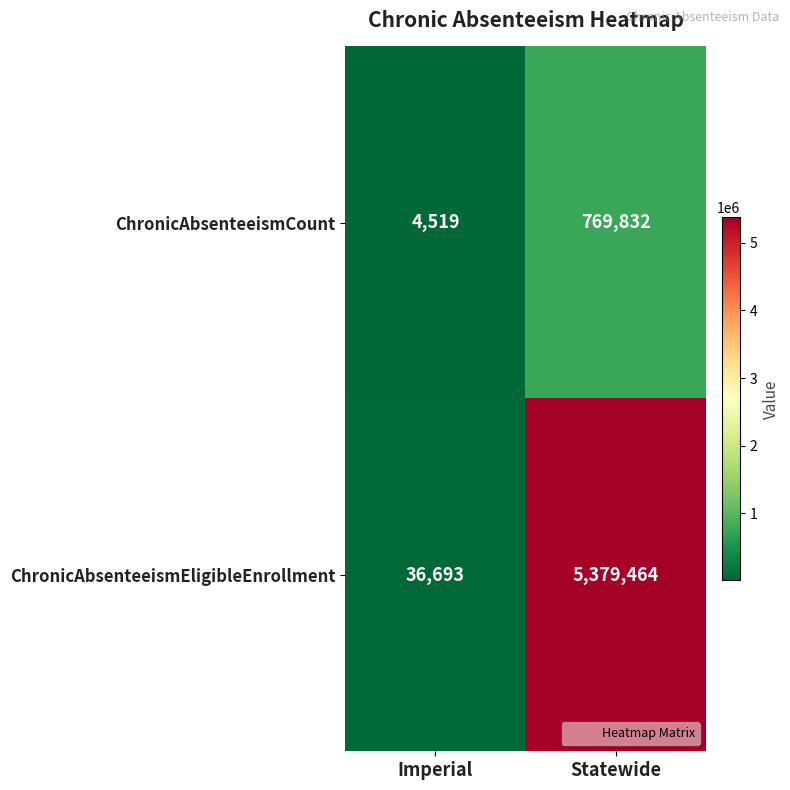

What is the sum of the ChronicAbsenteeismEligibleEnrollment values at Statewide and Imperial?

5416157